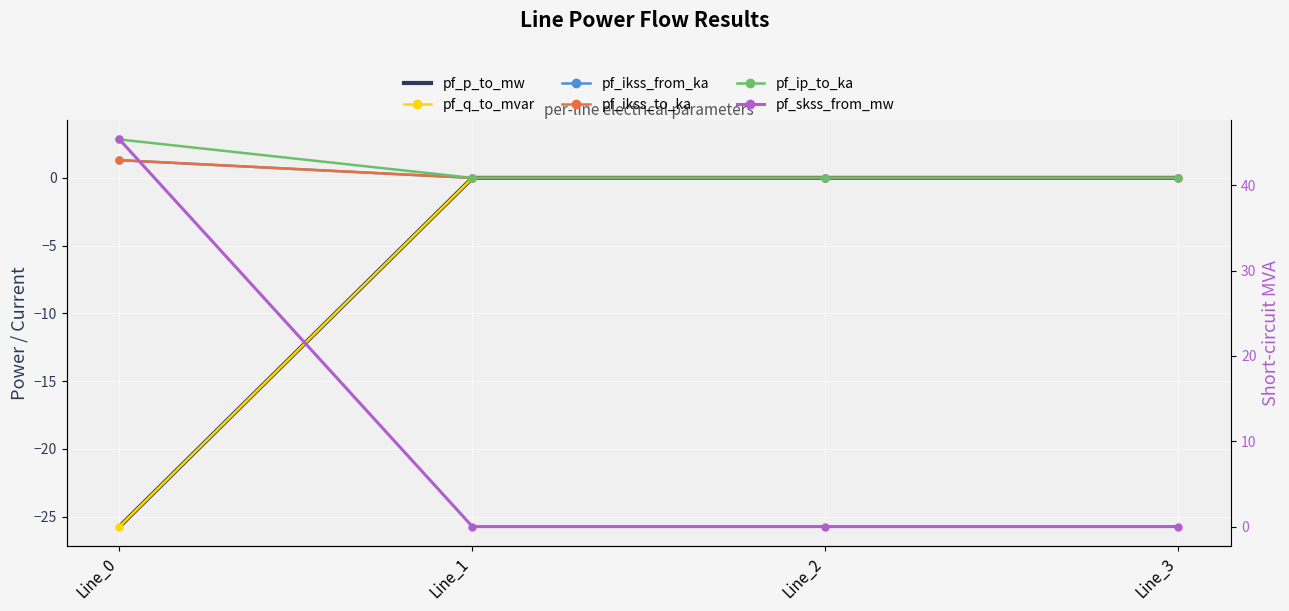

True or false: pf_skss_from_mw has a value of -24.8 at Line_3.

False